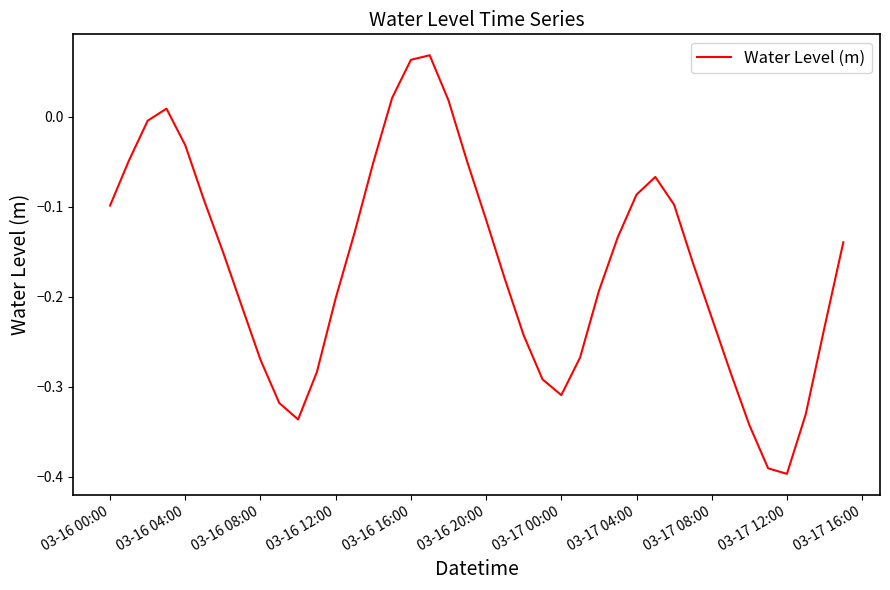

Count the number of data series in this chart.

1